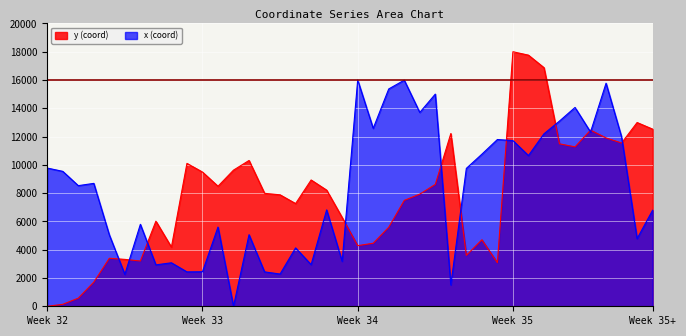

Count the number of data series in this chart.

2